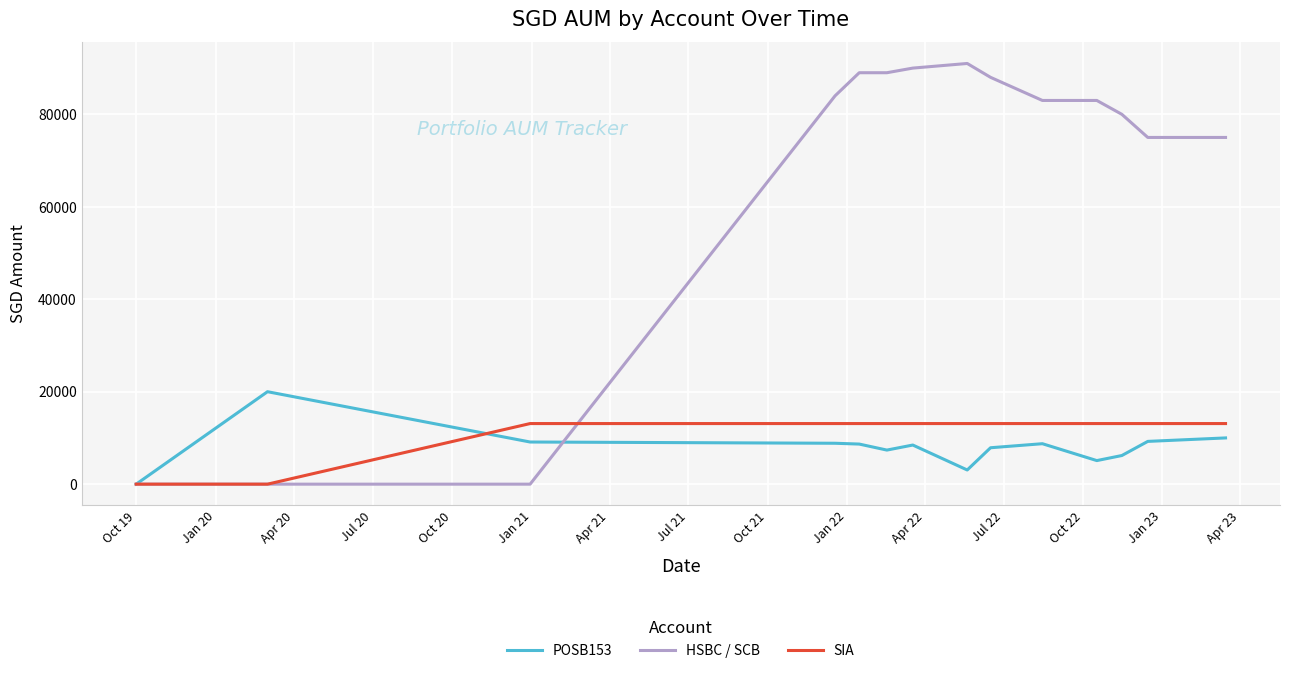

Which series has the largest total across all categories?

HSBC / SCB